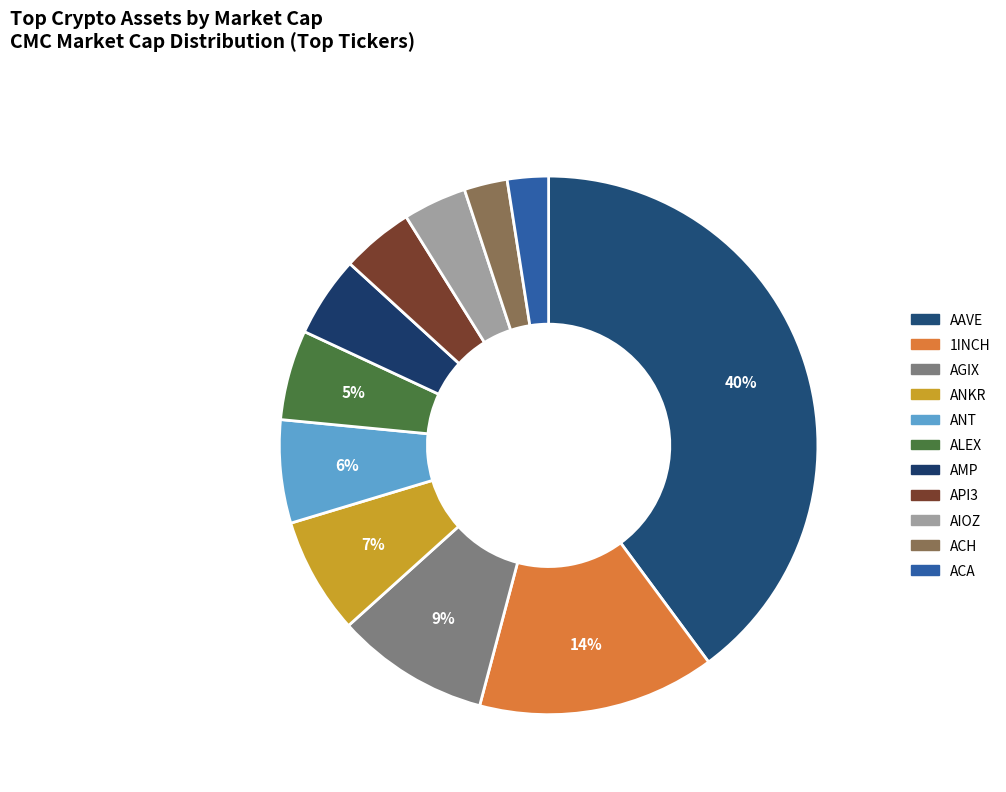

Is there a majority slice in this chart?

No